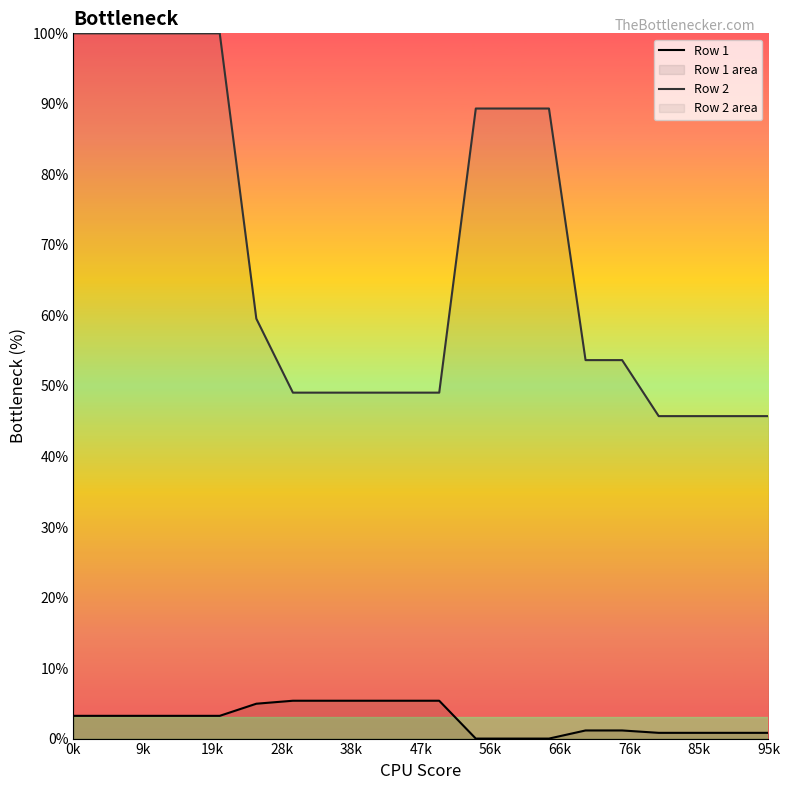

What is the total value across all series at 11?

89.3